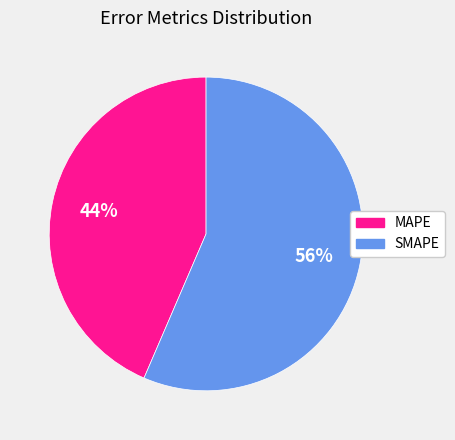

To the nearest percent, what is the average slice percentage?

50%